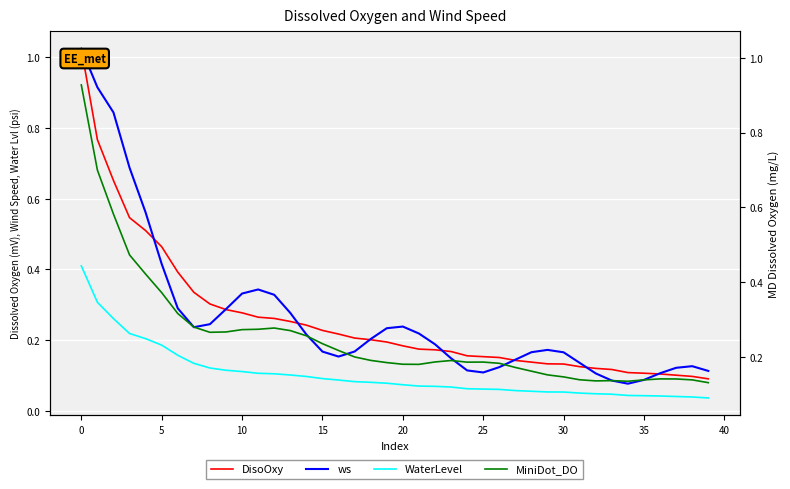

Is it true that ws equals 0.1 at 18?

False